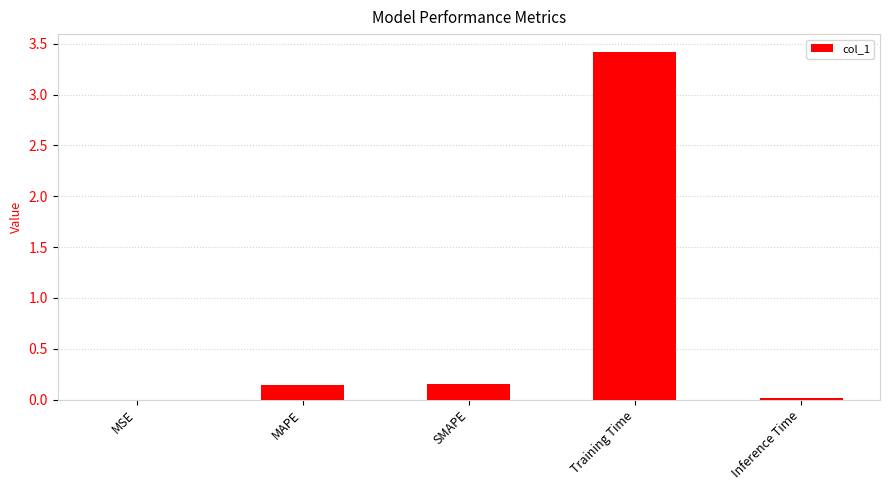

Is it true that the value at MSE is 0.0?

True